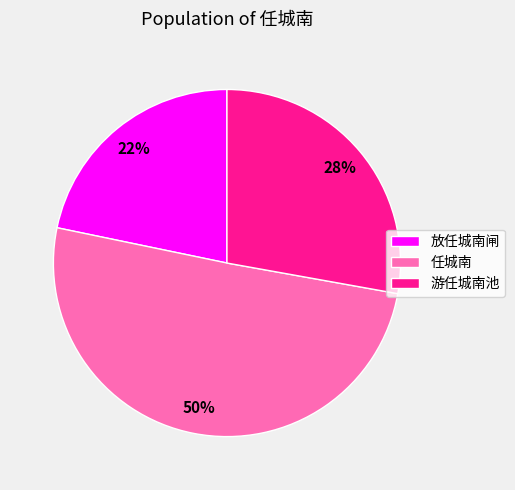

To the nearest percent, what portion does 放任城南闸 represent?

22%